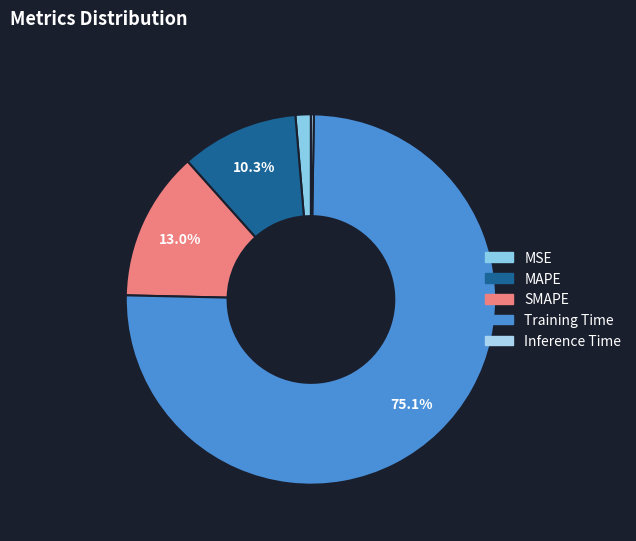

How many segments does this pie chart have?

5